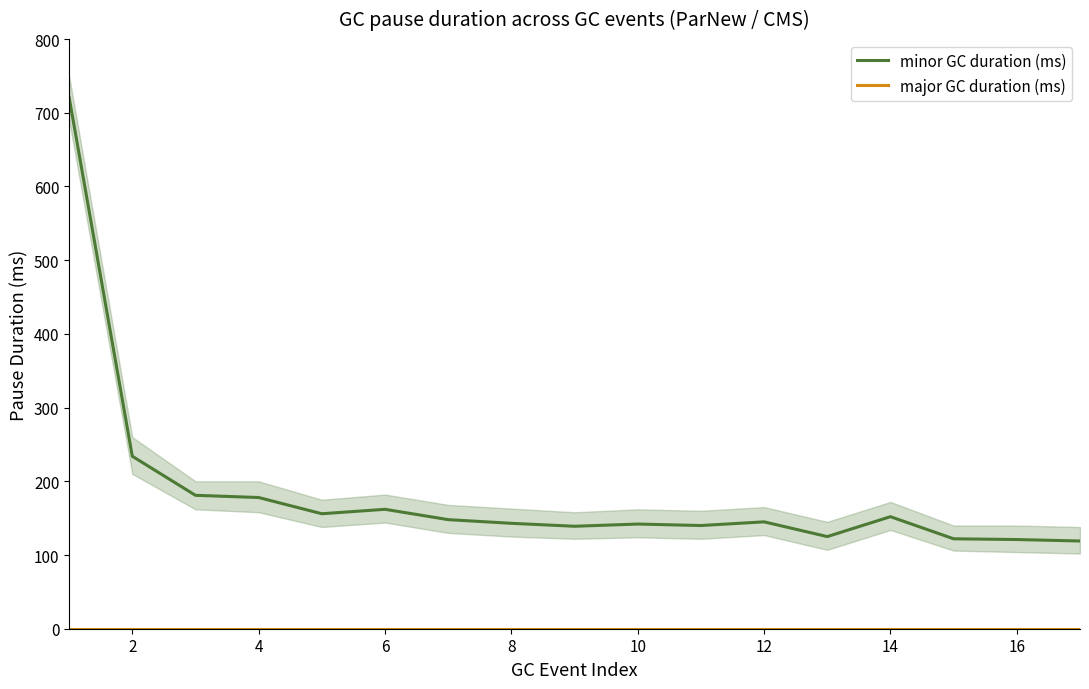

Which series has the widest spread of values?

minor GC duration (ms)